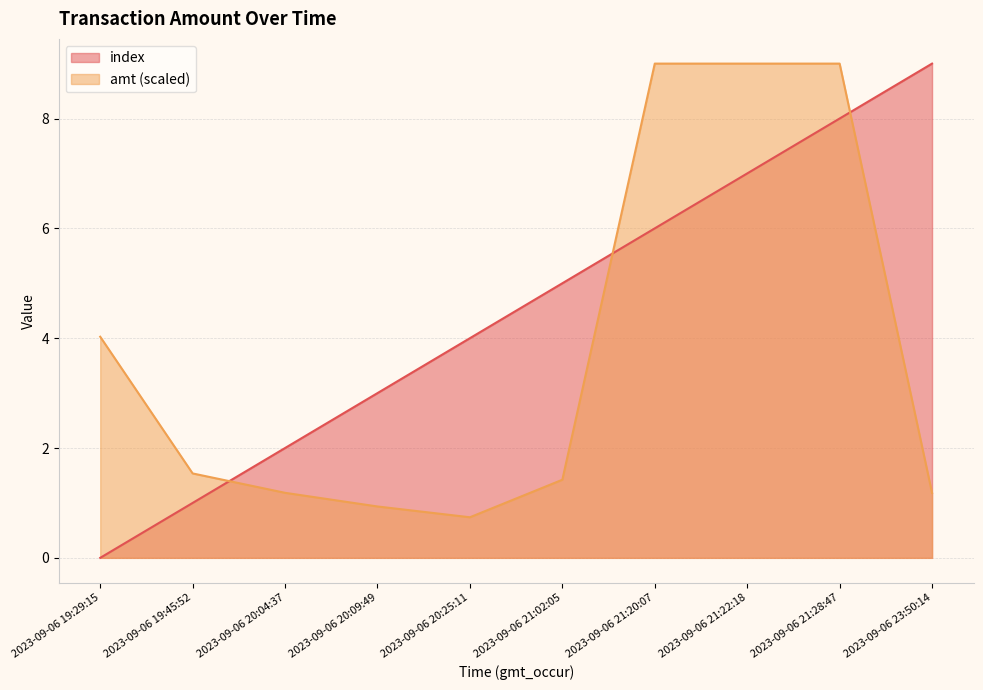

What position from the right is 2023-09-06 20:09:49?

7